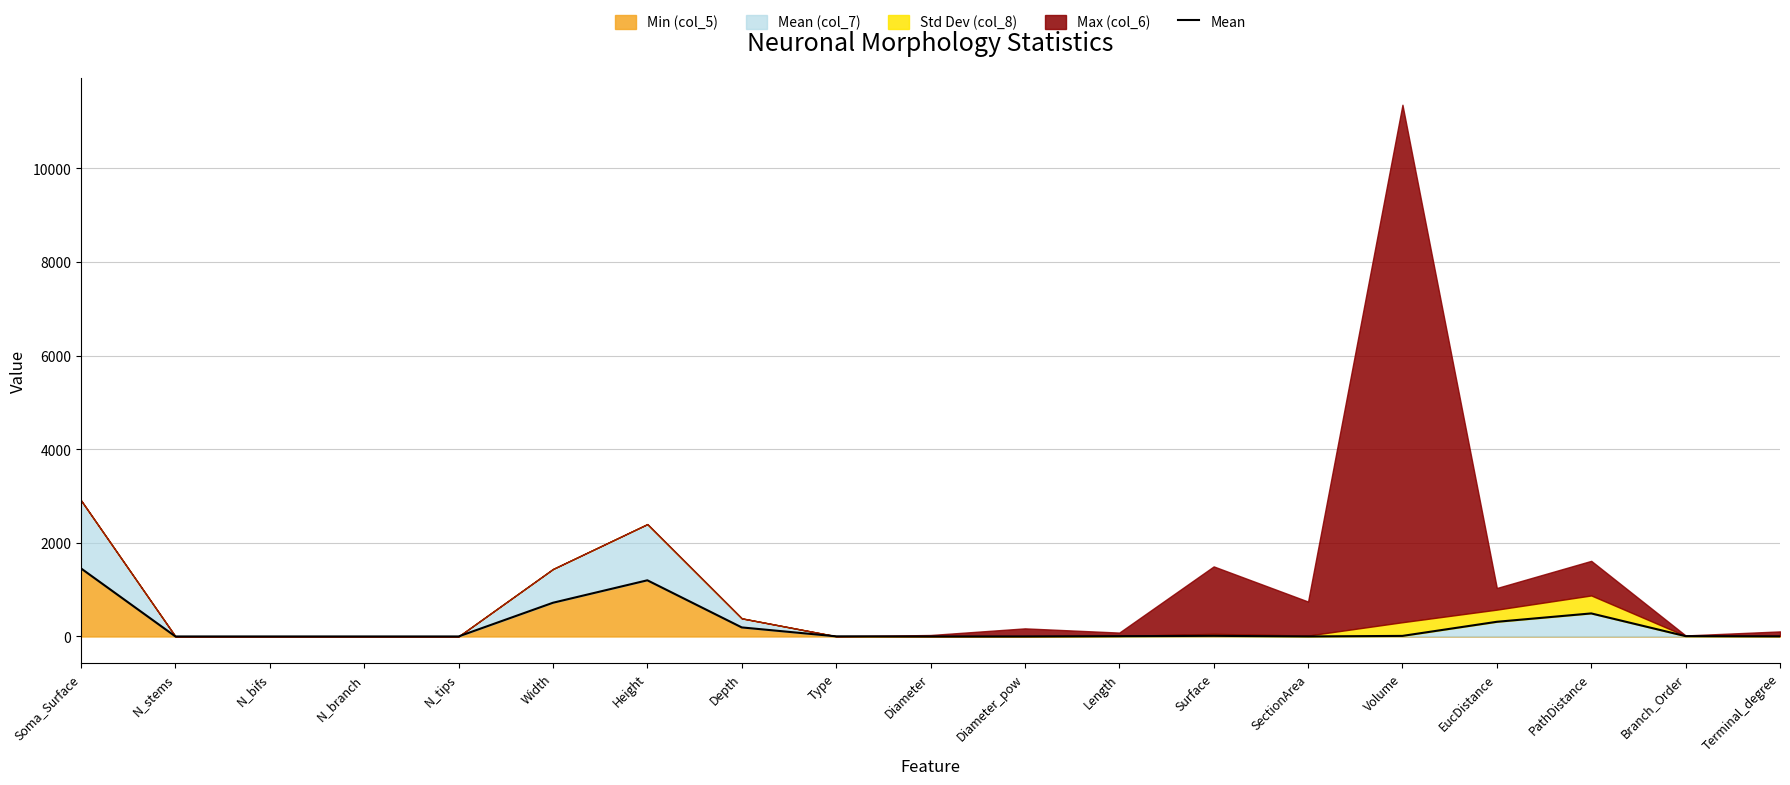

List the labels in order of value, largest first.

Soma_Surface, Height, Width, PathDistance, EucDistance, Depth, Surface, Volume, Branch_Order, Length, Type, Terminal_degree, SectionArea, N_stems, N_bifs, N_branch, N_tips, Diameter_pow, Diameter